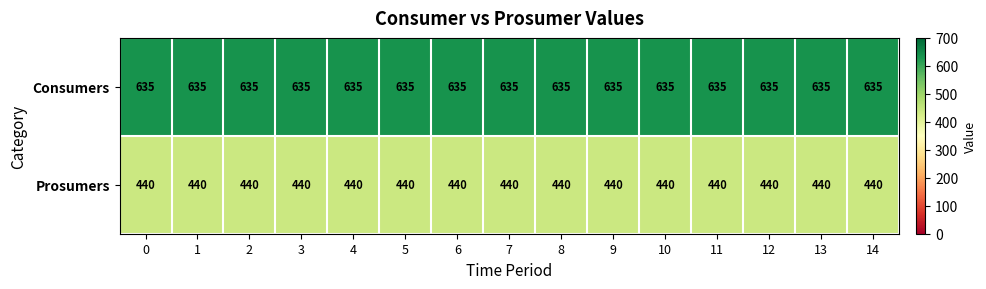

The value of Prosumers at 13 is 440. True or false?

True